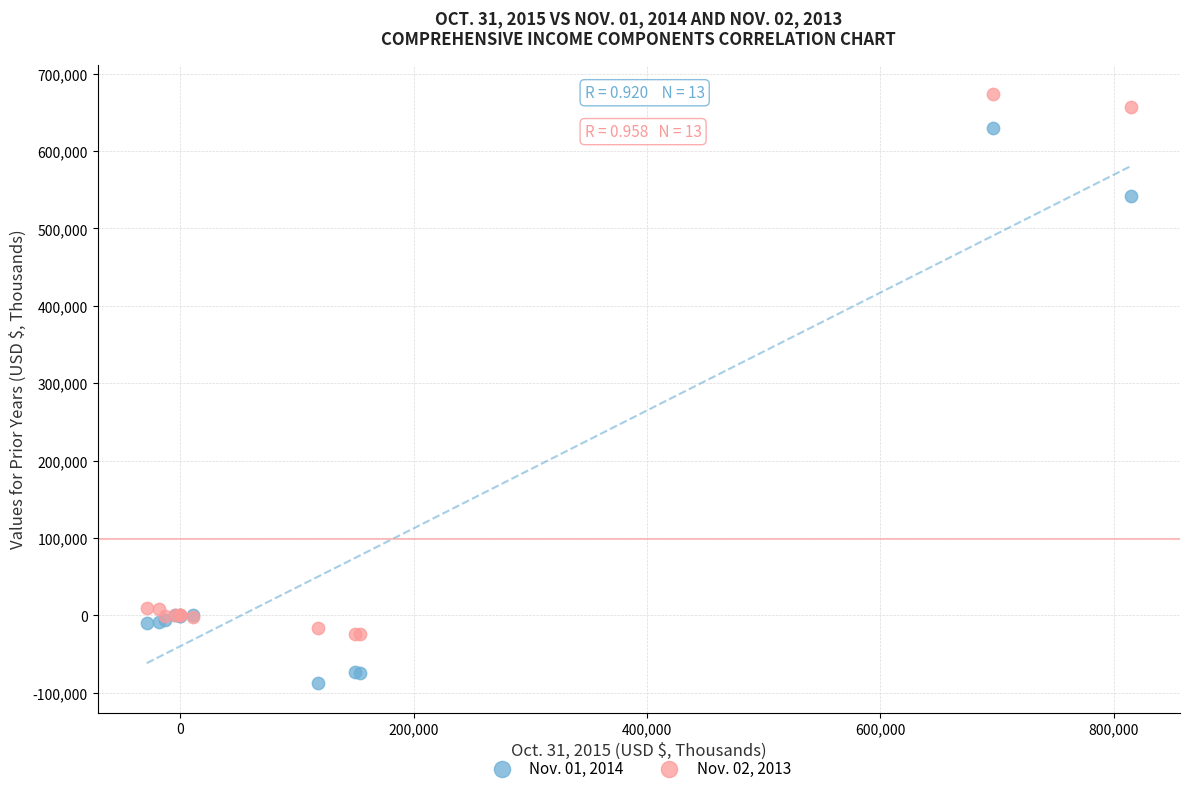

What is the X range (max minus min) for the scatter plot?

843351